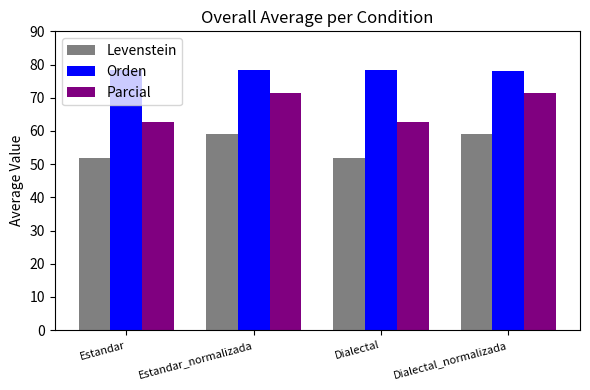

What value does the Orden series have at Estandar_normalizada?

78.3